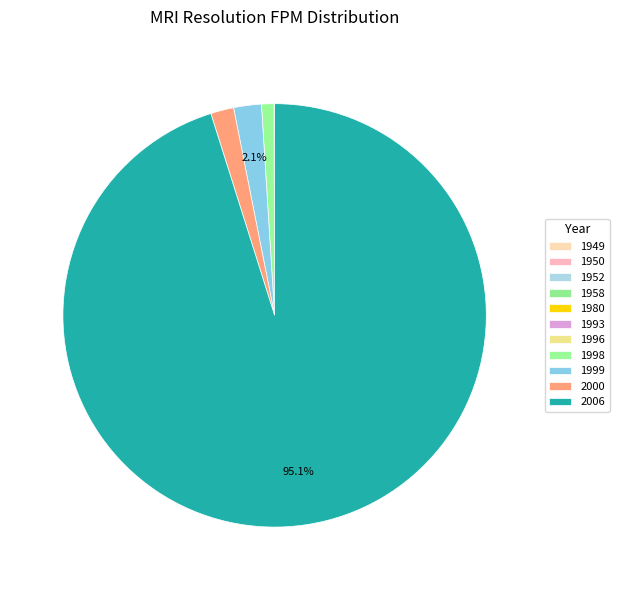

Is it true that 1993 is 1% of the pie?

False